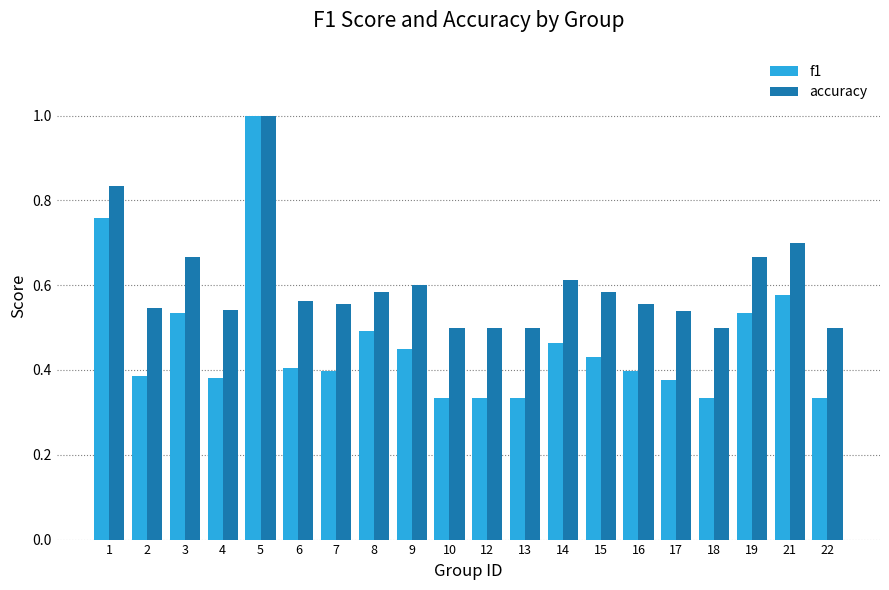

At 17, list the series in order from smallest to largest.

f1, accuracy